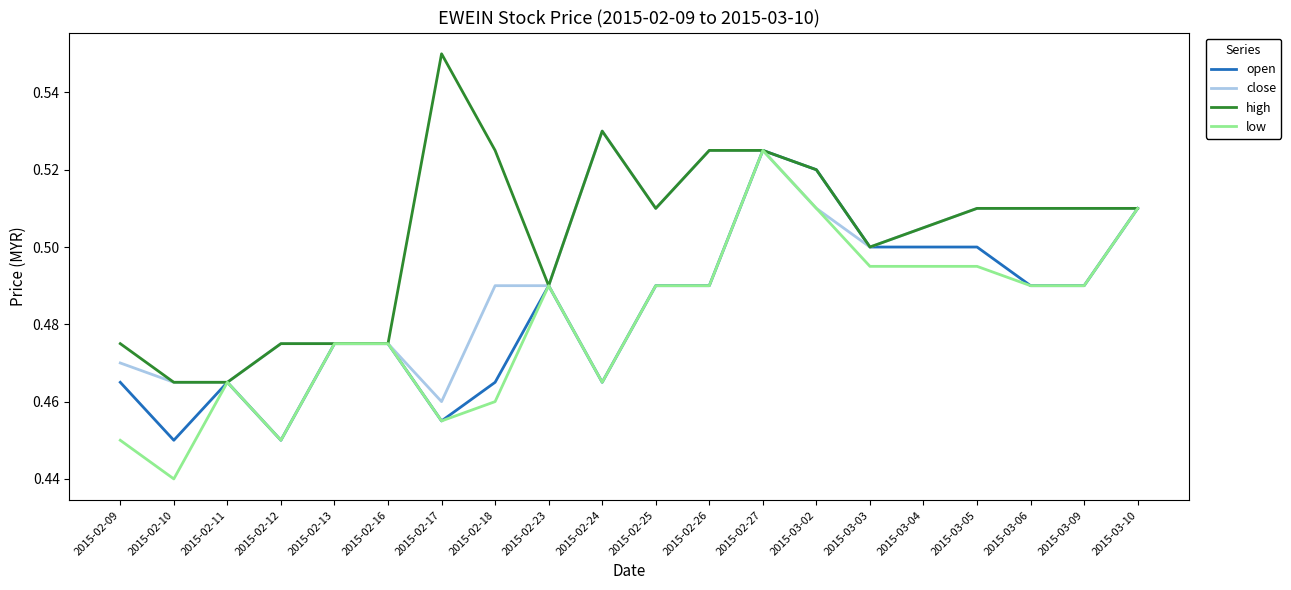

How many lines are shown in the chart?

4